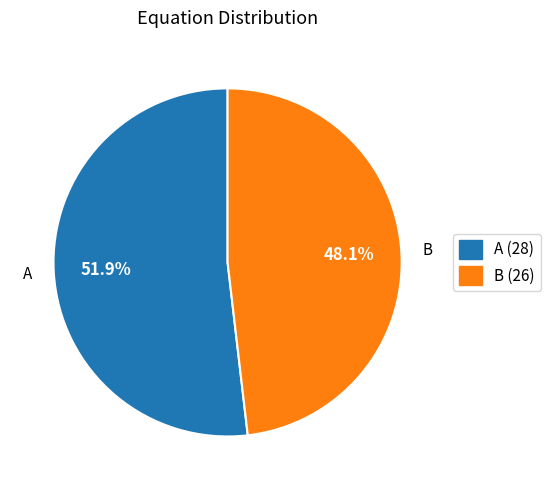

Is B the majority of the pie?

No